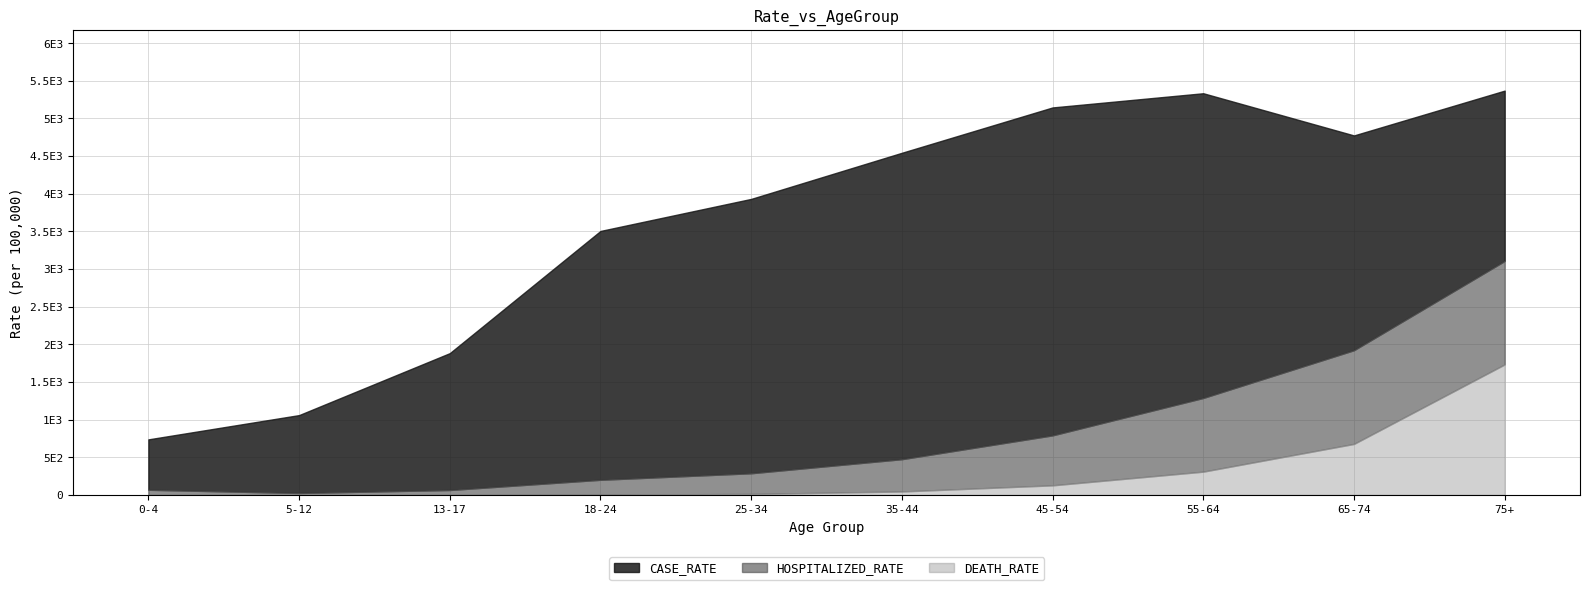

Rank the series at 65-74 from lowest to highest value.

DEATH_RATE, HOSPITALIZED_RATE, CASE_RATE